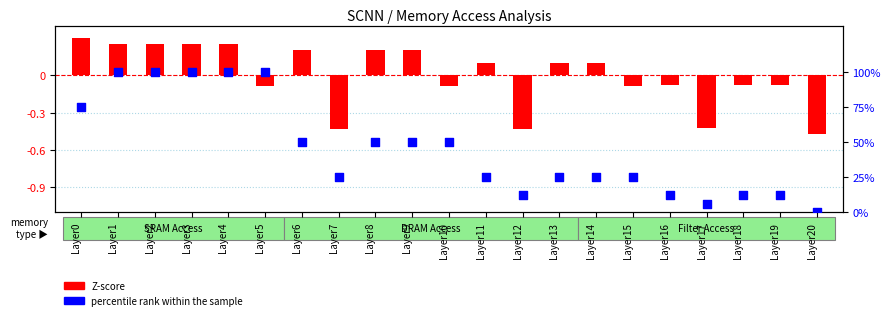

At which category is the sum across all series the highest?

Layer1